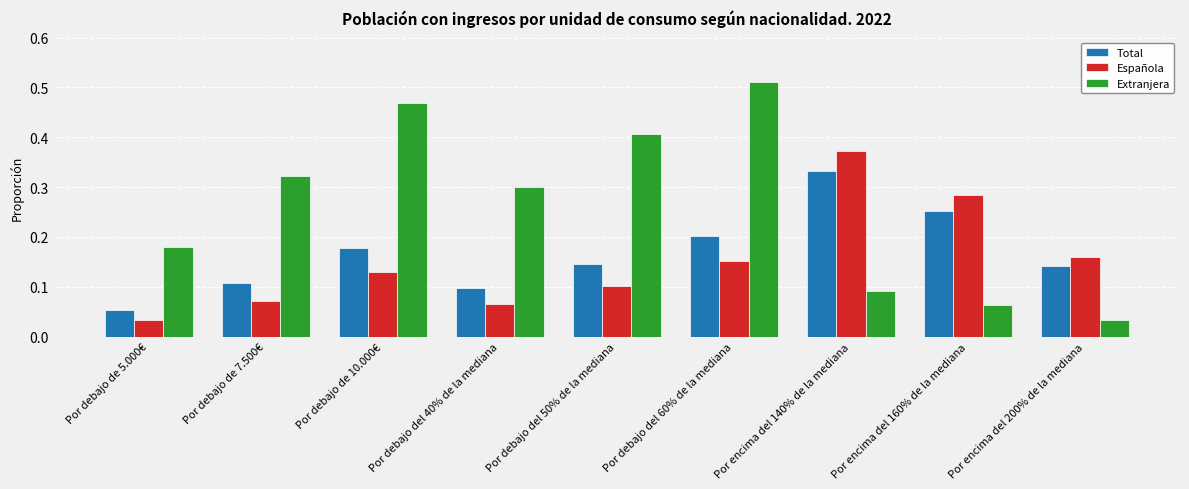

At which label is Total closest to 0?

Por debajo de 5.000€